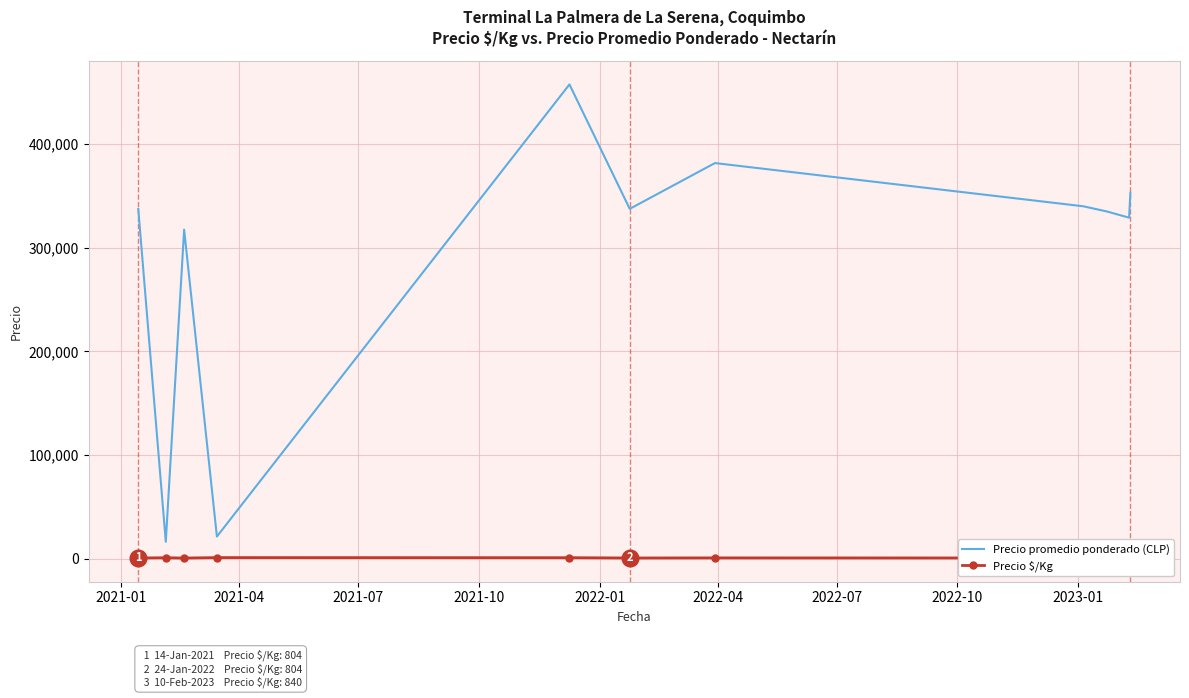

Which series has the largest total across all categories?

Precio promedio ponderado (CLP)